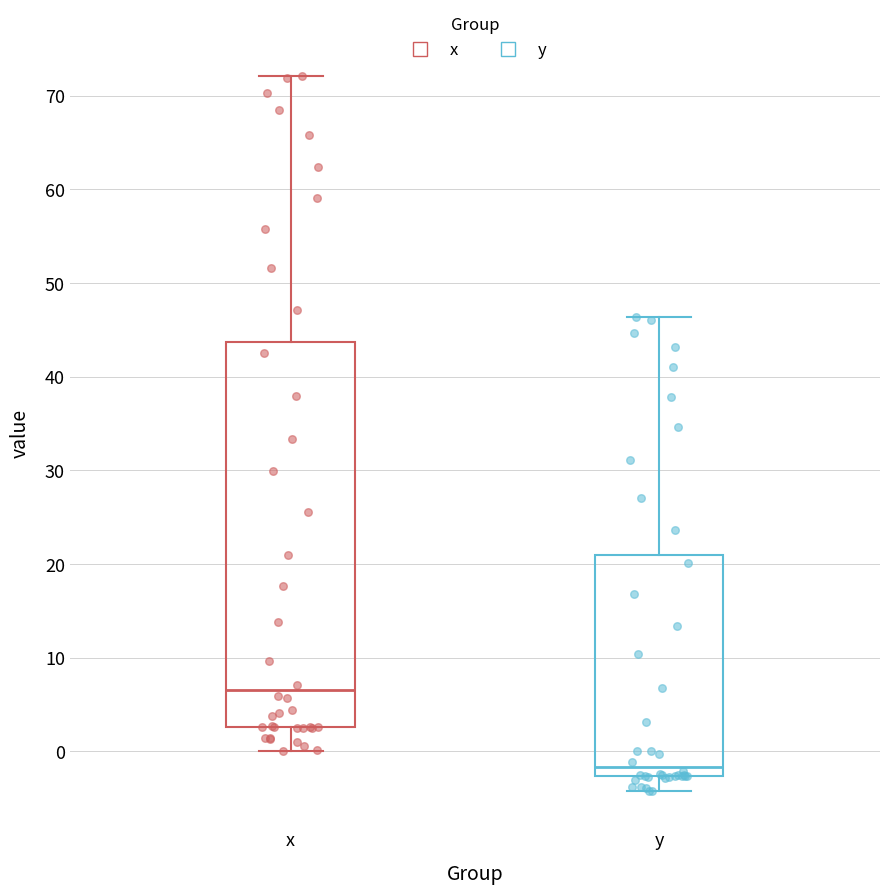

Reading left to right, read every box against the y-axis: the position of its median line, the range the box covers, and the ends of its whiskers. The values are not printed on the chart, so give them approximately, as read against the axis.

x: median 7, box 3 to 44, whiskers 0 to 72
y: median -2, box -3 to 21, whiskers -4 to 46